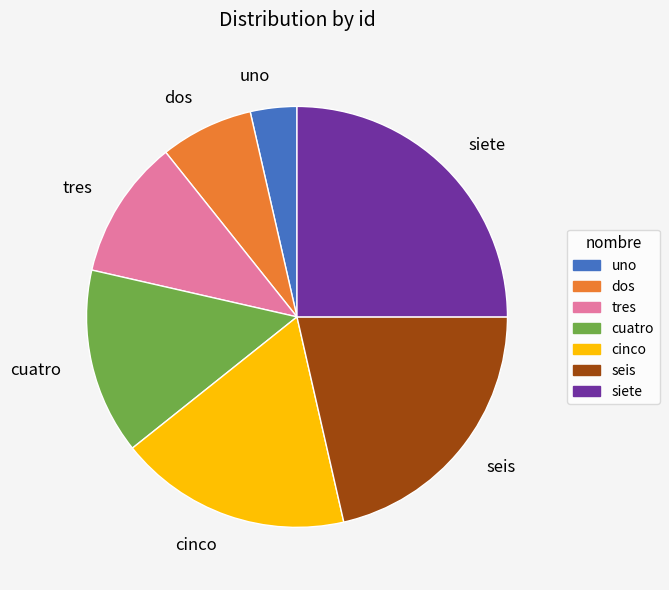

What is the smallest slice in the pie chart?

uno